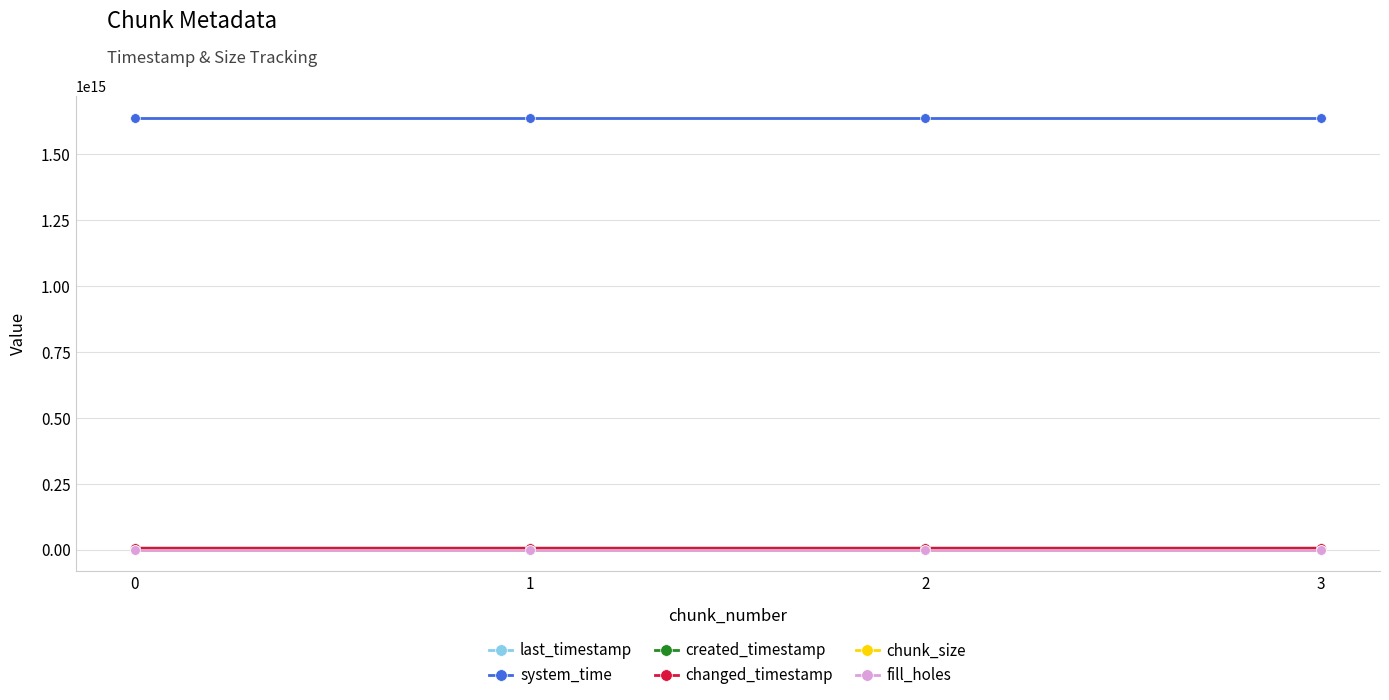

Does the chart have visible grid lines?

Yes